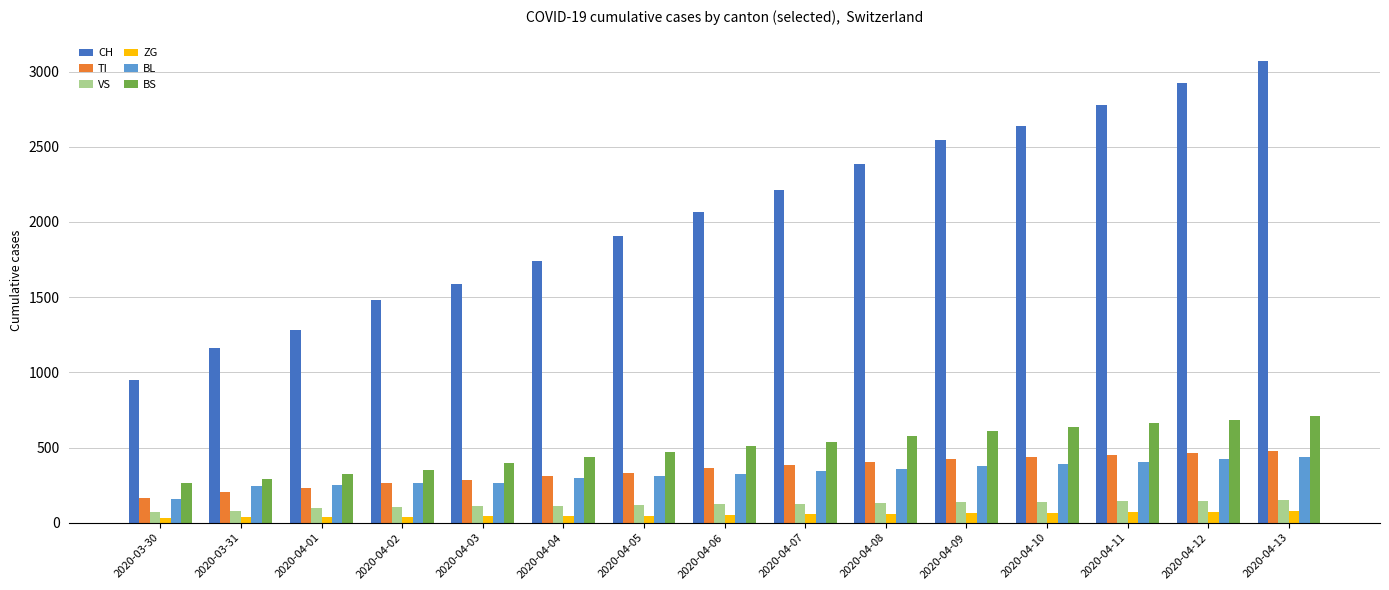

What position from the left is 2020-04-10?

12